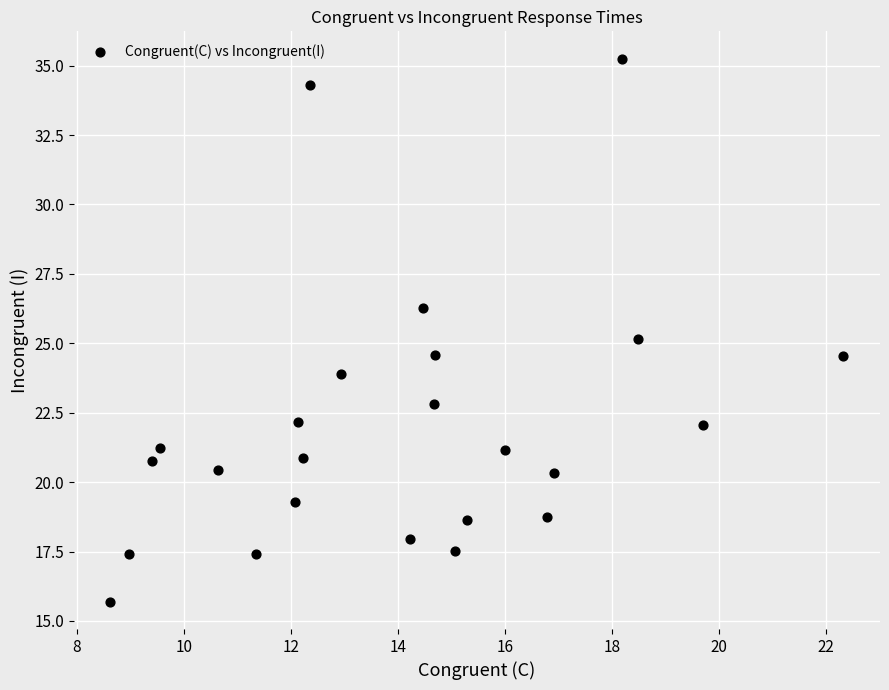

What is the range of Y values (max minus min)?

19.6